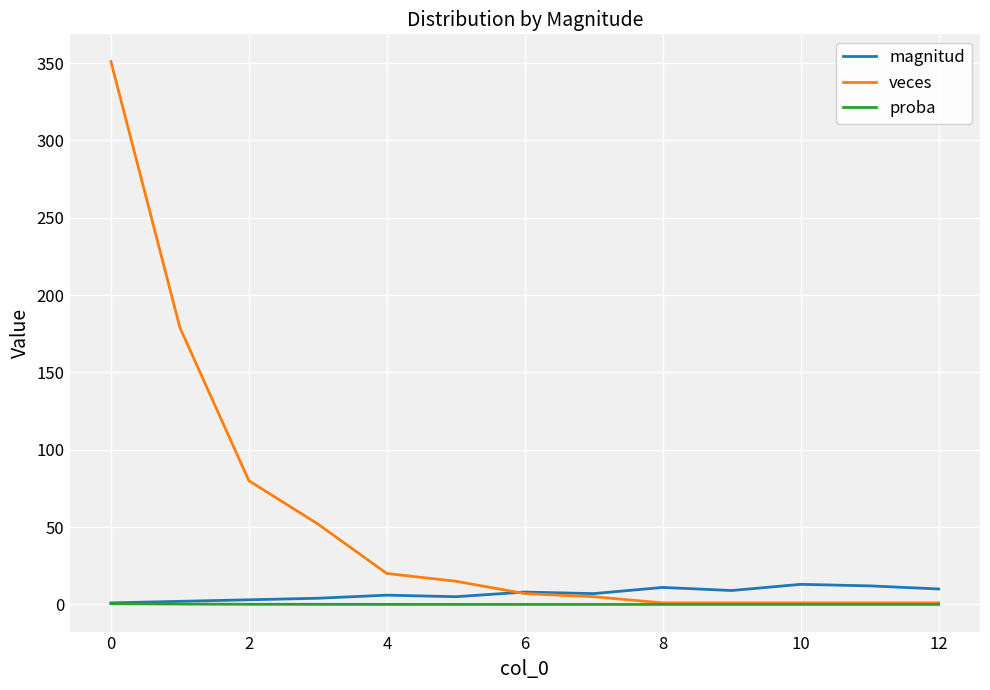

Which series has the largest total across all categories?

veces